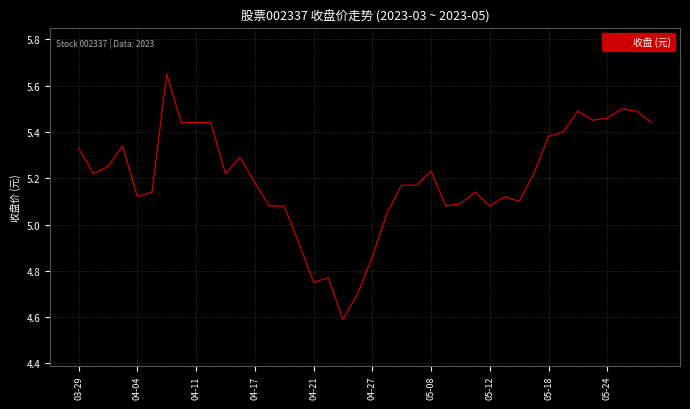

What is the smallest value displayed?

4.6